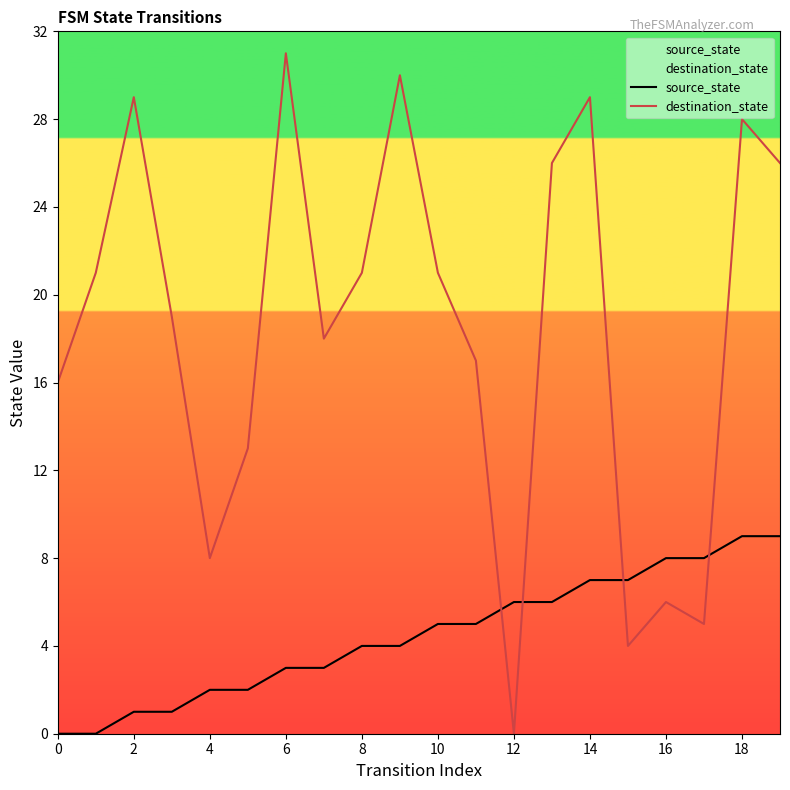

Which series has the widest spread of values?

destination_state